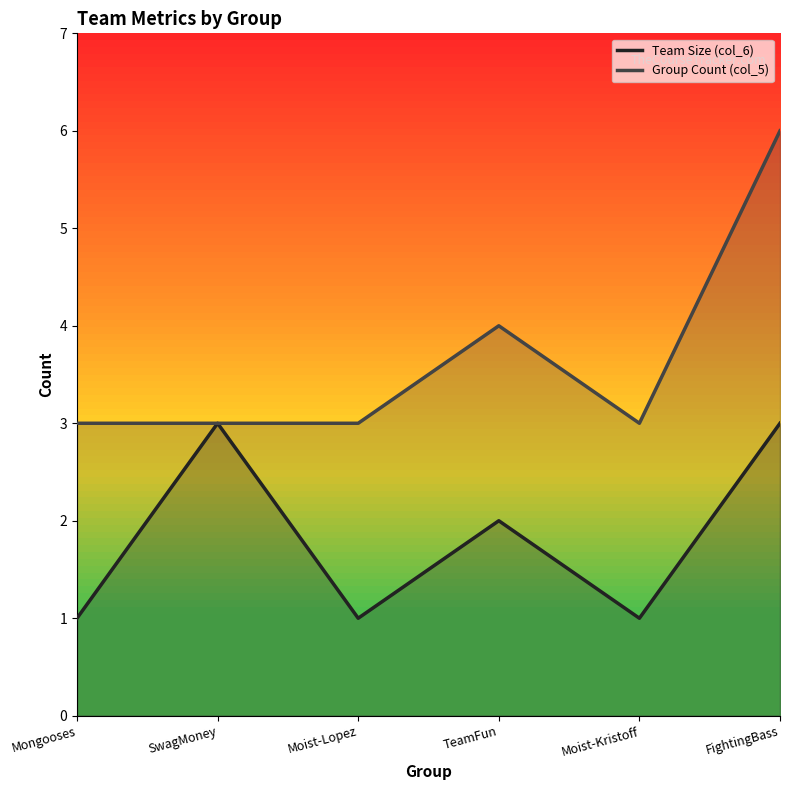

True or false: Team Size (col_6) has more than 0 interior local peaks.

True